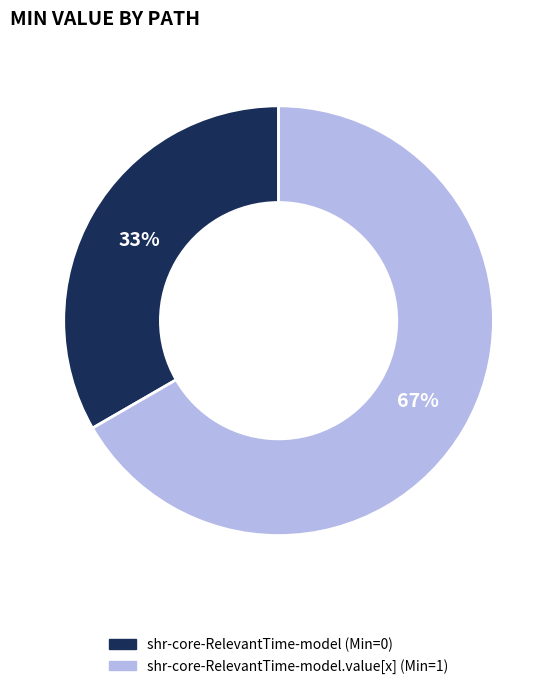

To the nearest percent, what is the average slice percentage?

50%